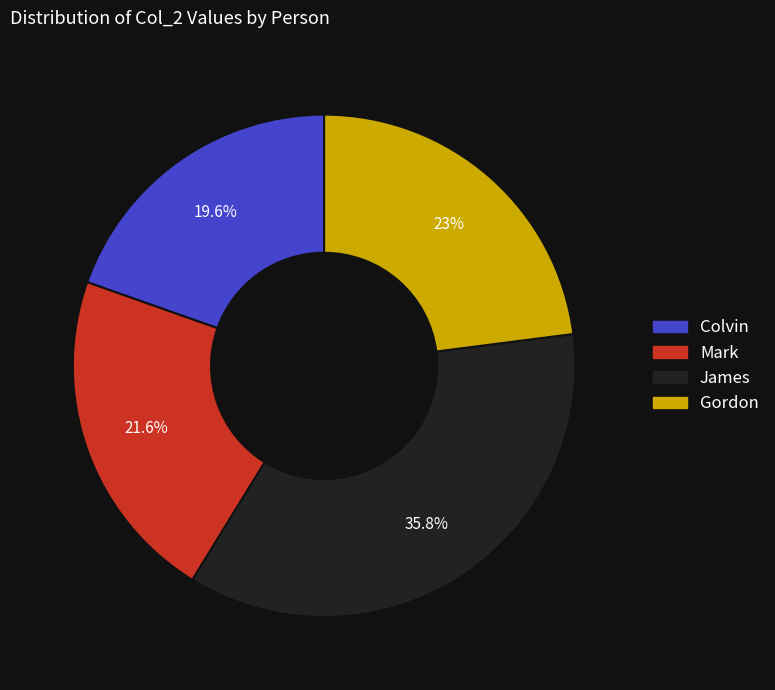

Approximately how many times larger is the value at Gordon compared to James?

0.6